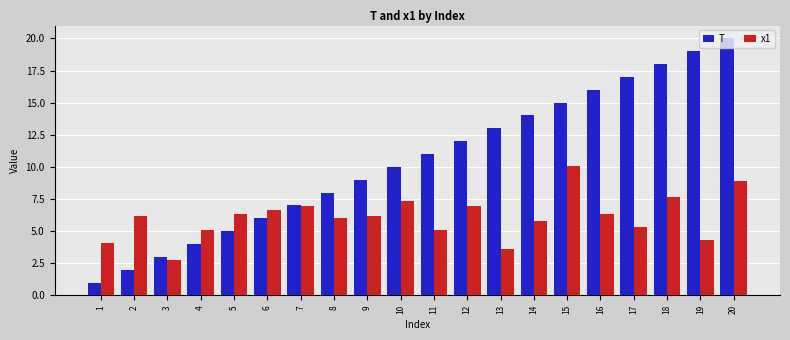

What is the smallest value displayed?

1.0